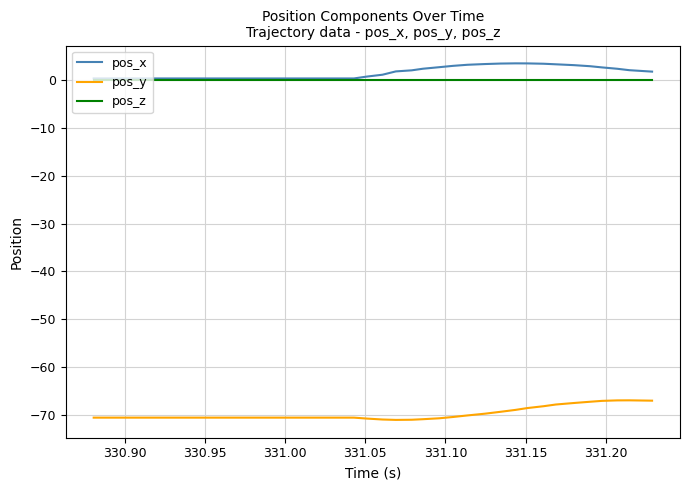

True or false: pos_y and pos_x intersect in this chart.

False